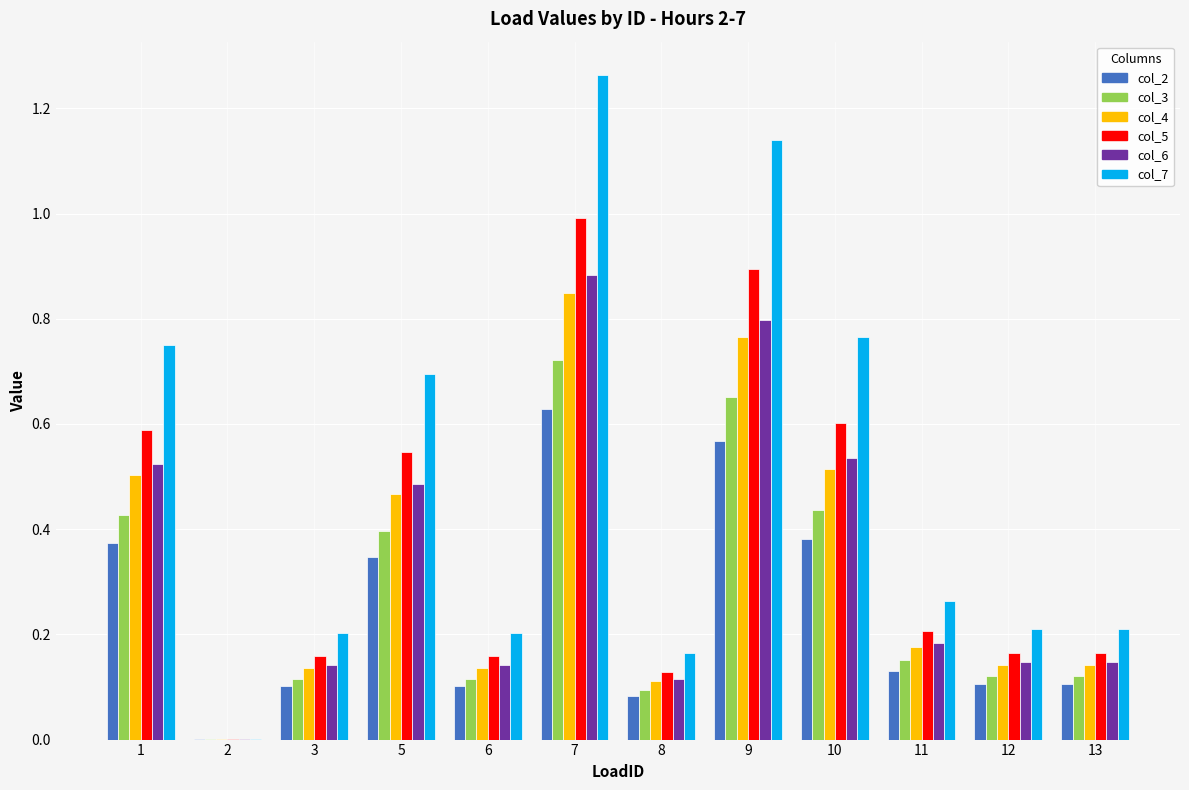

What is the highest value of the col_5 series?

1.0